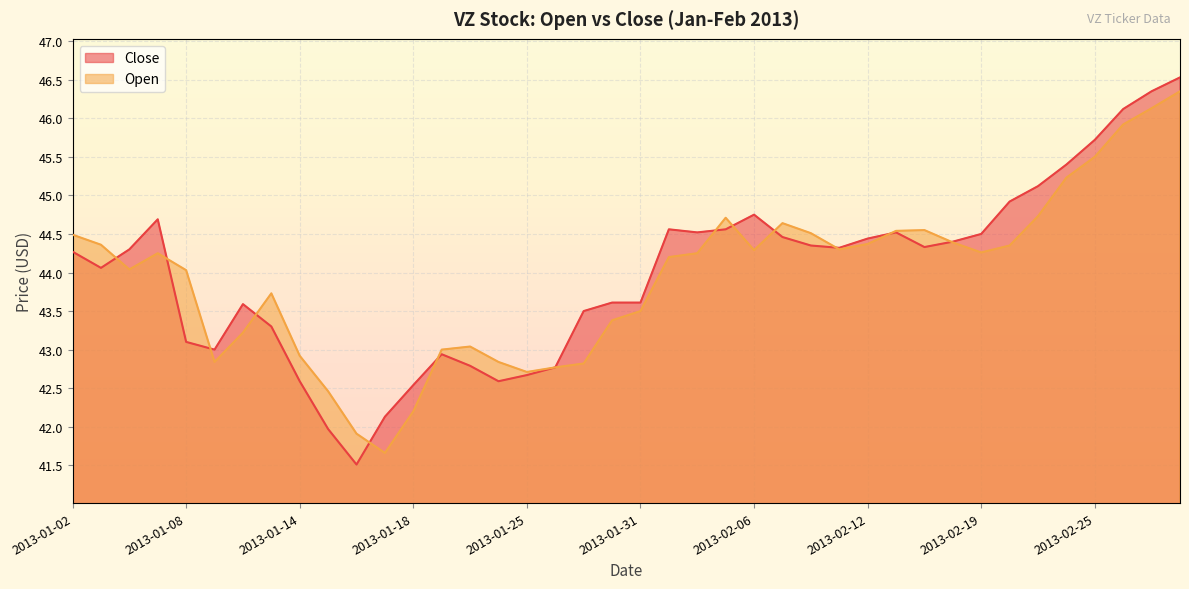

What is the difference between the Close values at 2013-02-01 and 2013-02-14?

0.2